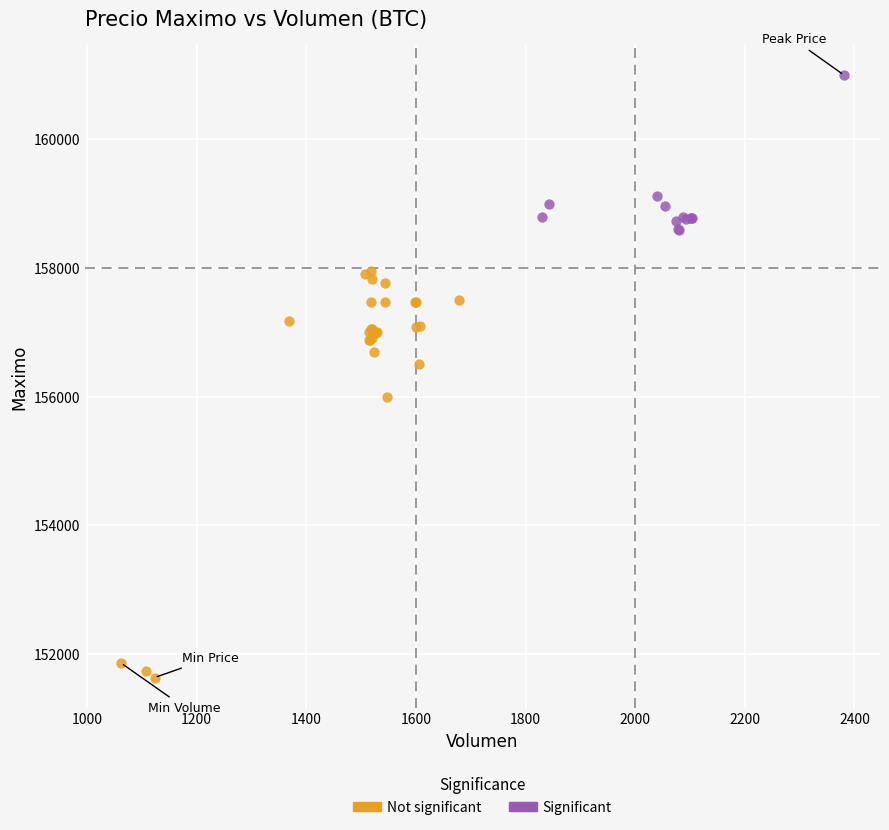

Which series contains the highest Y value?

Significant